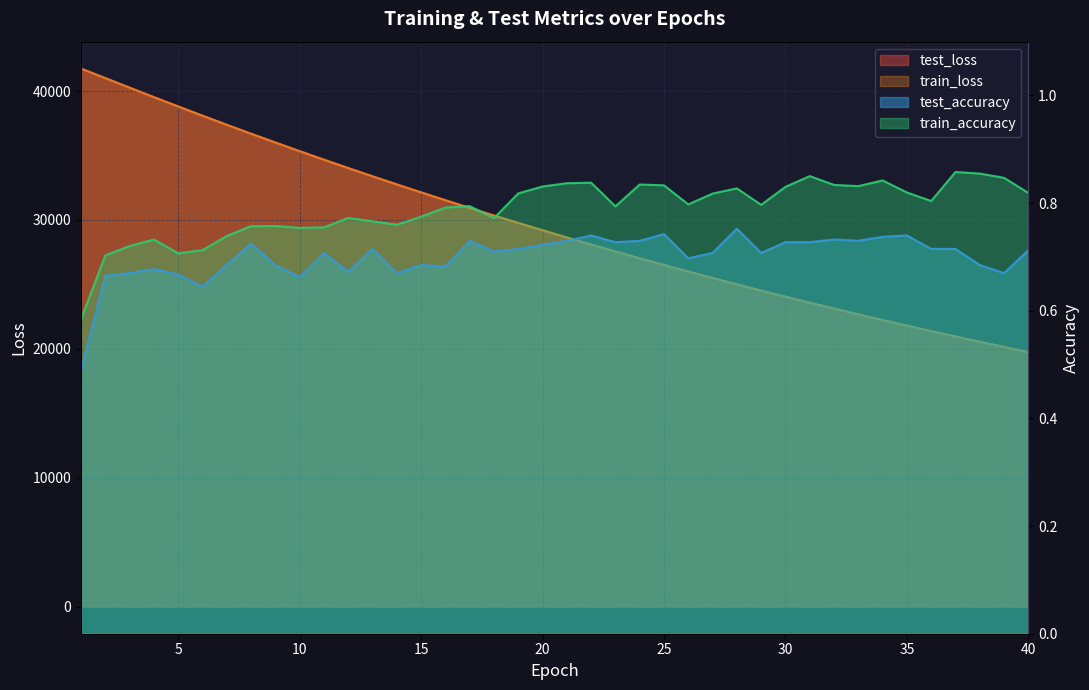

Is it true that train_accuracy equals 0.8 at 24?

True